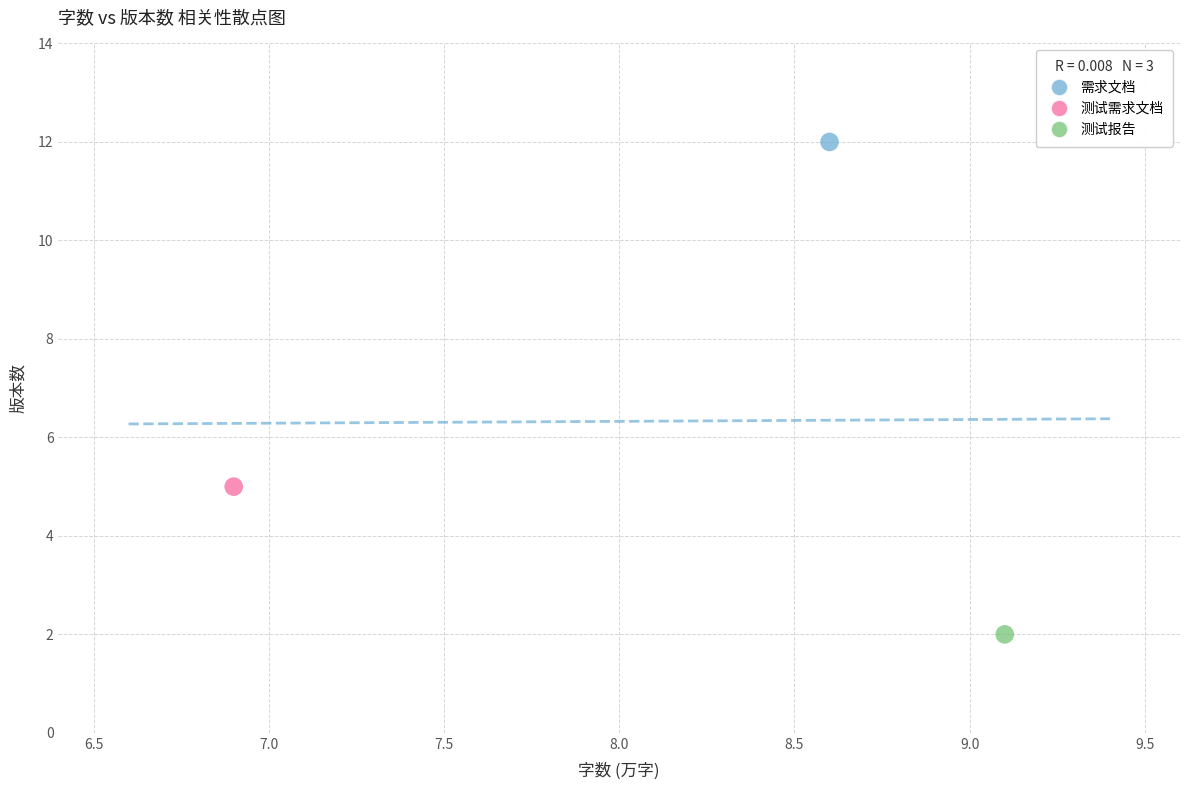

What are all the series names shown in the legend?

需求文档, 测试需求文档, 测试报告